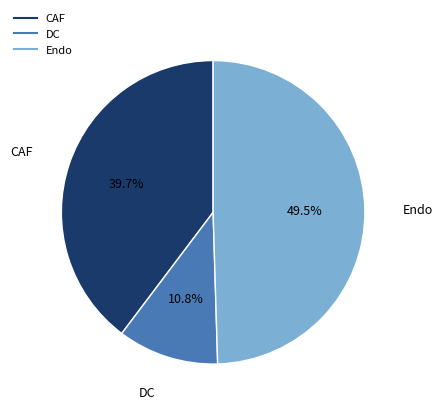

What percentage do Endo and DC together represent?

60.3%